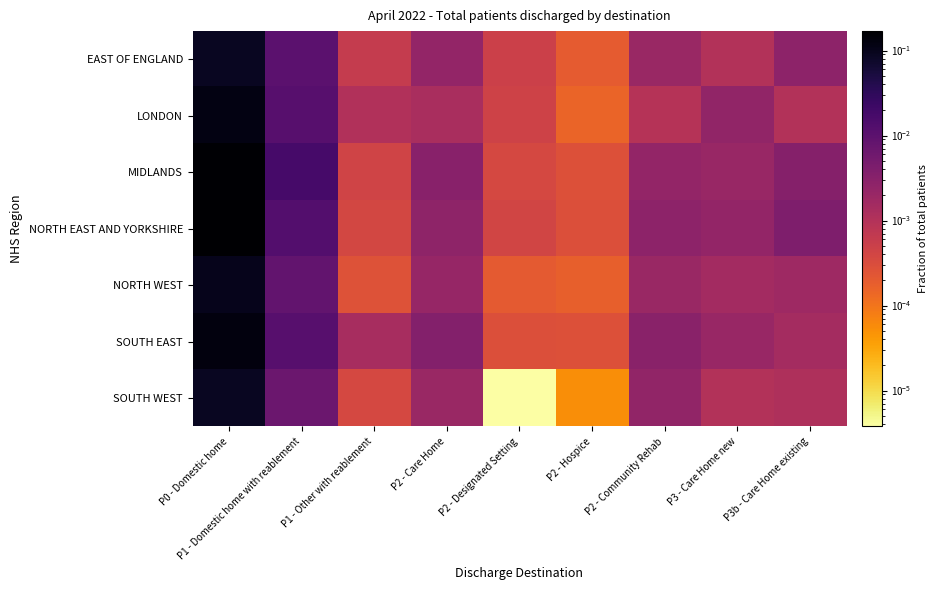

Rank the series at P0 - Domestic home from lowest to highest value.

EAST OF ENGLAND, SOUTH WEST, NORTH WEST, LONDON, SOUTH EAST, MIDLANDS, NORTH EAST AND YORKSHIRE